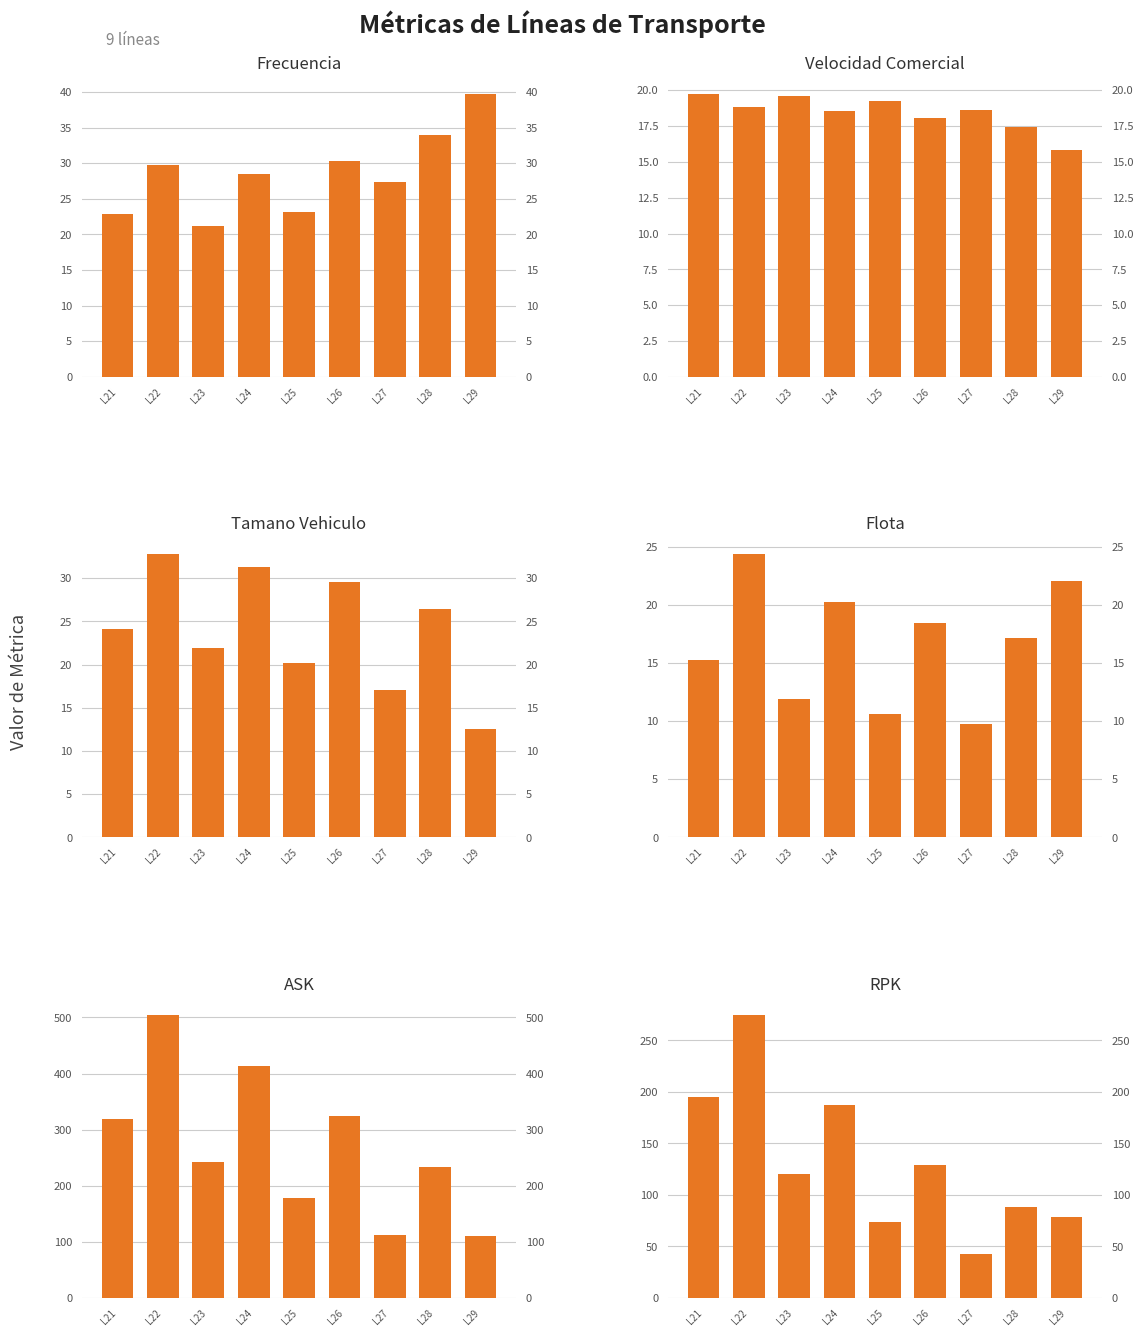

At which label is Flota closest to 17?

L28